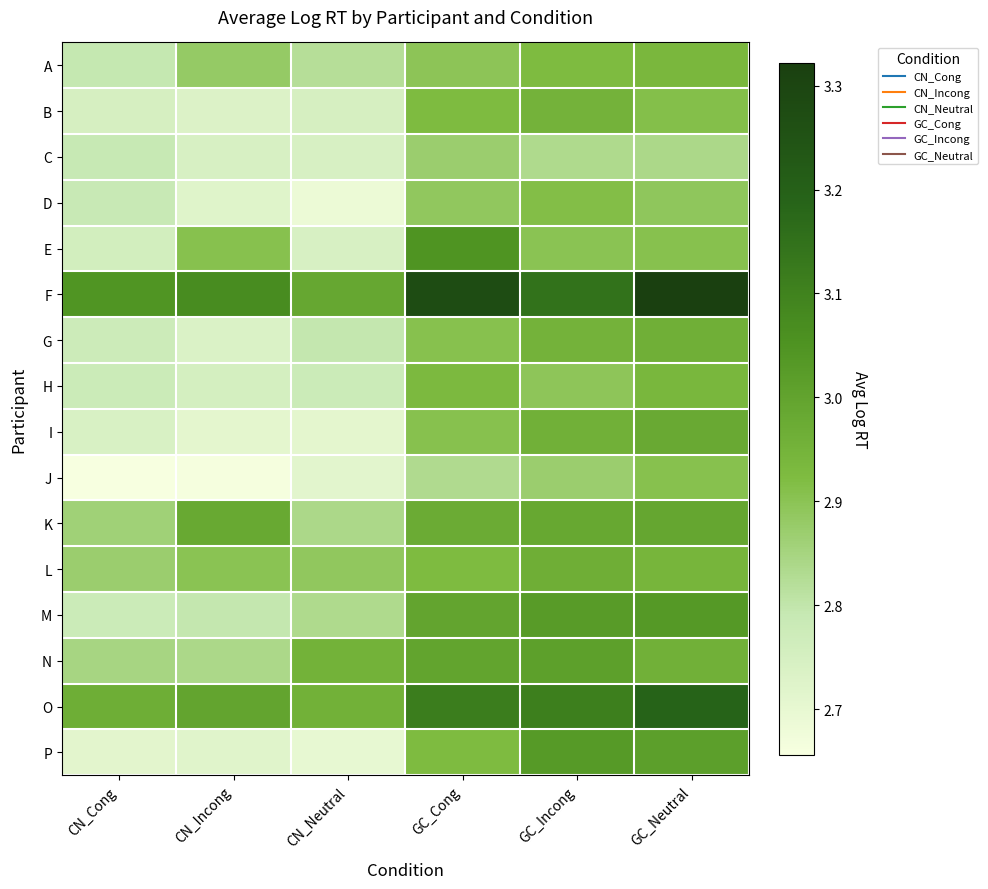

What is the total value across all series at GC_Cong?

47.4